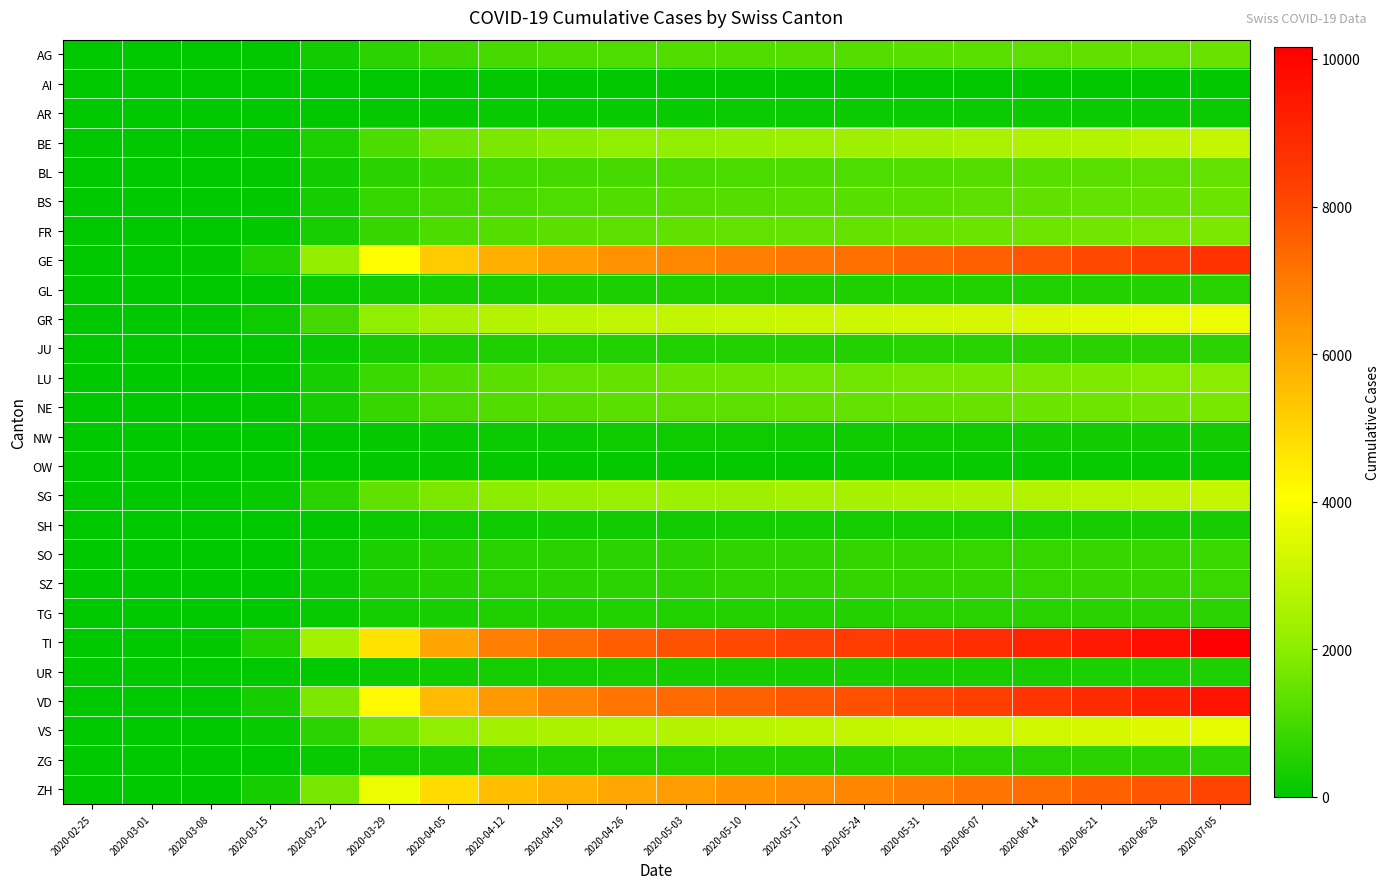

Between 2020-04-19 and 2020-06-14, which series saw the biggest shift?

TI